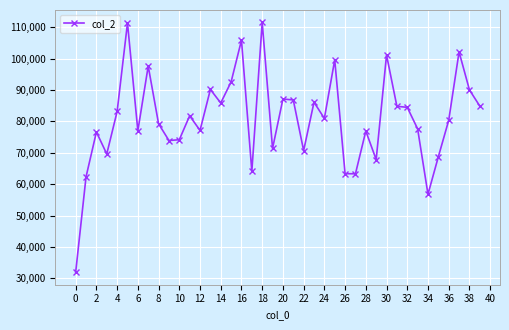

What is the value of the 7th point from the left?

76991